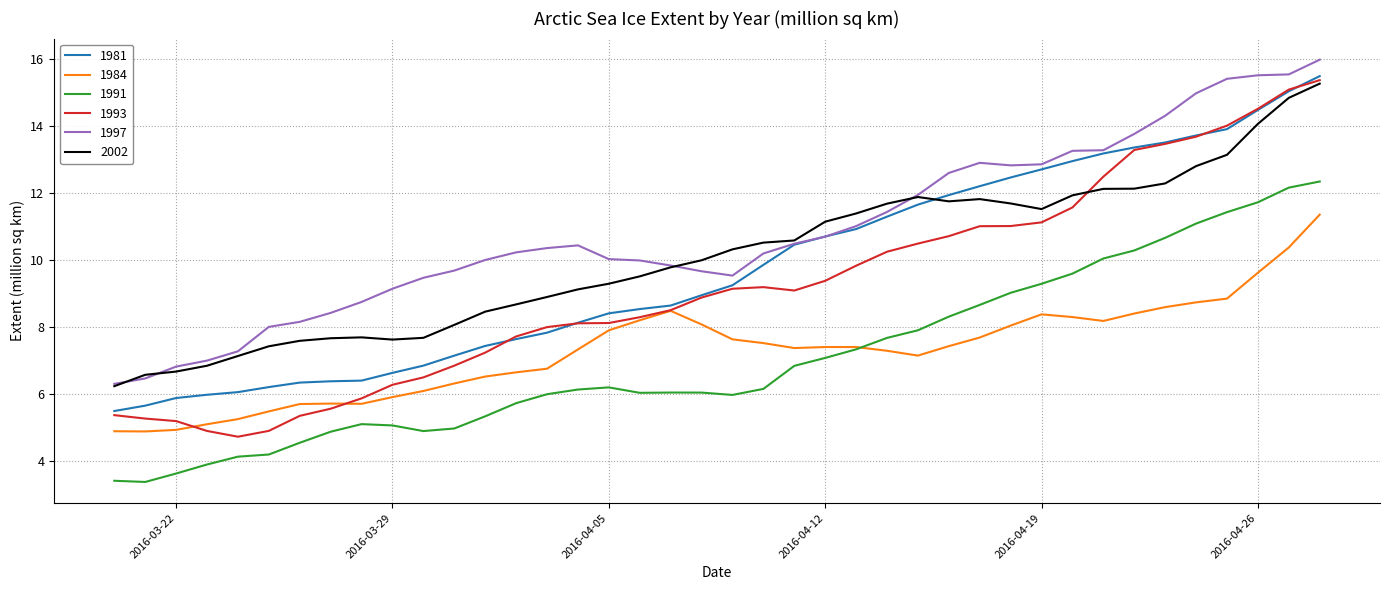

How many categories are shown in the chart?

40